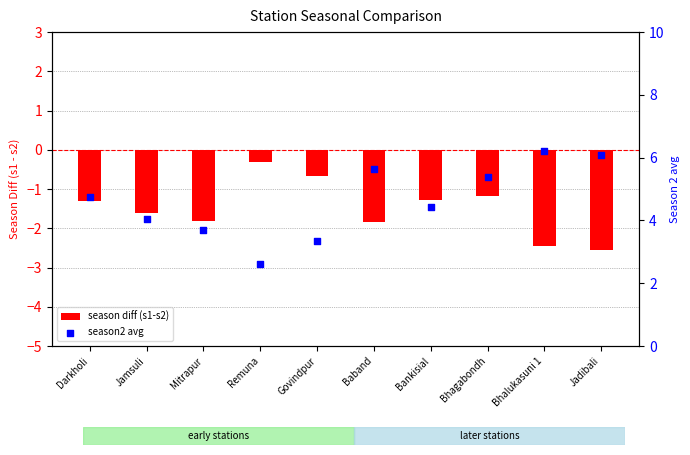

What are all the series names shown in the legend?

season diff (s1-s2), season2 avg